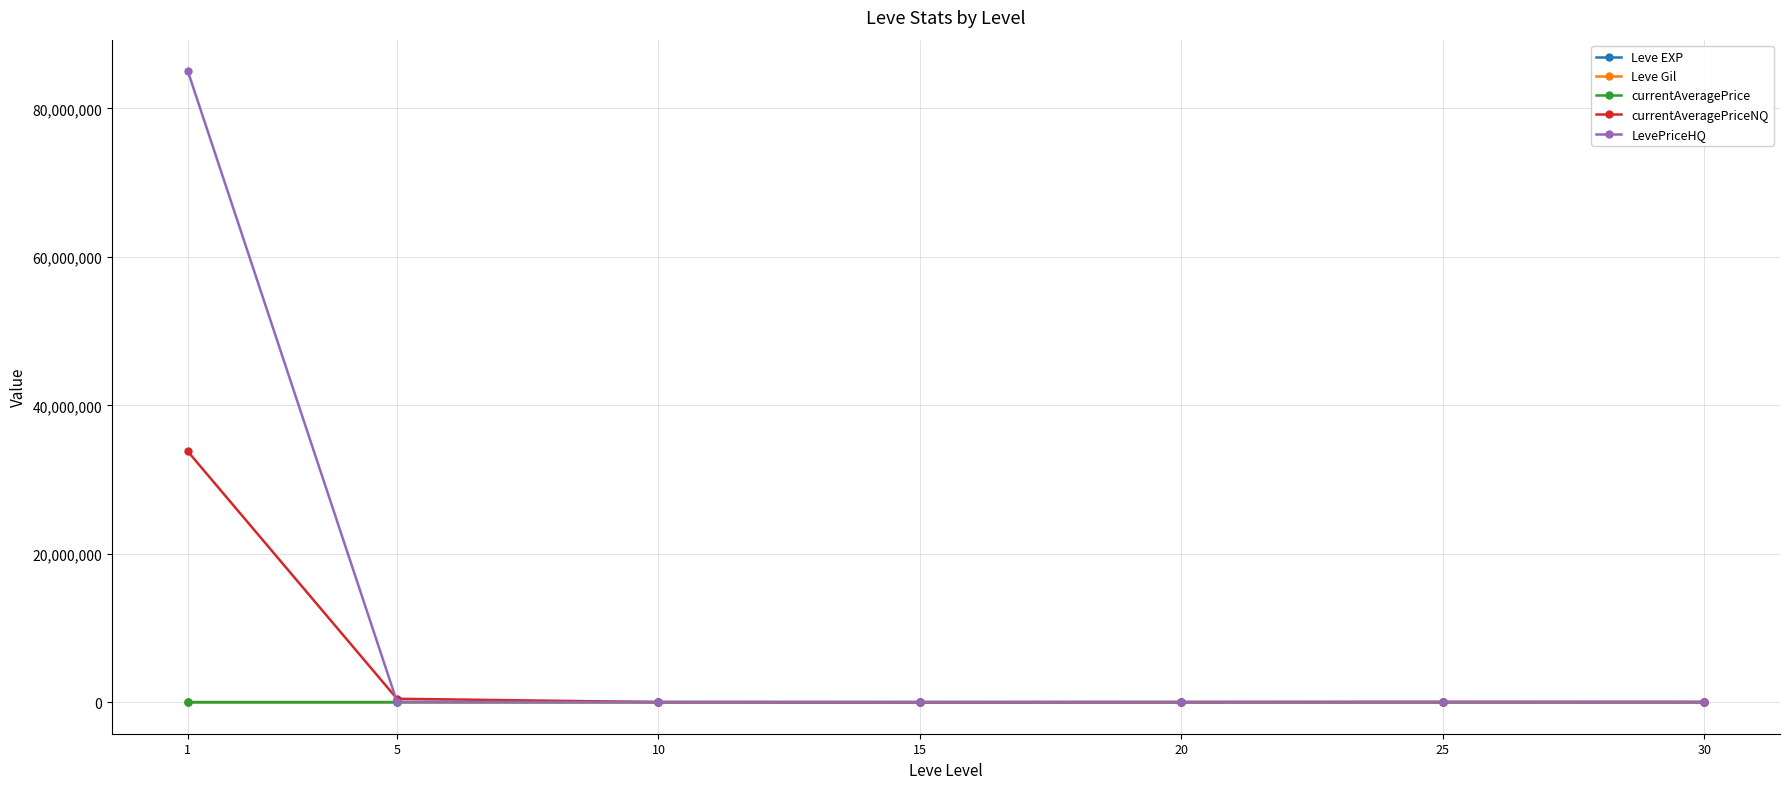

Between which two adjacent categories do LevePriceHQ and currentAveragePriceNQ first intersect?

1 and 5